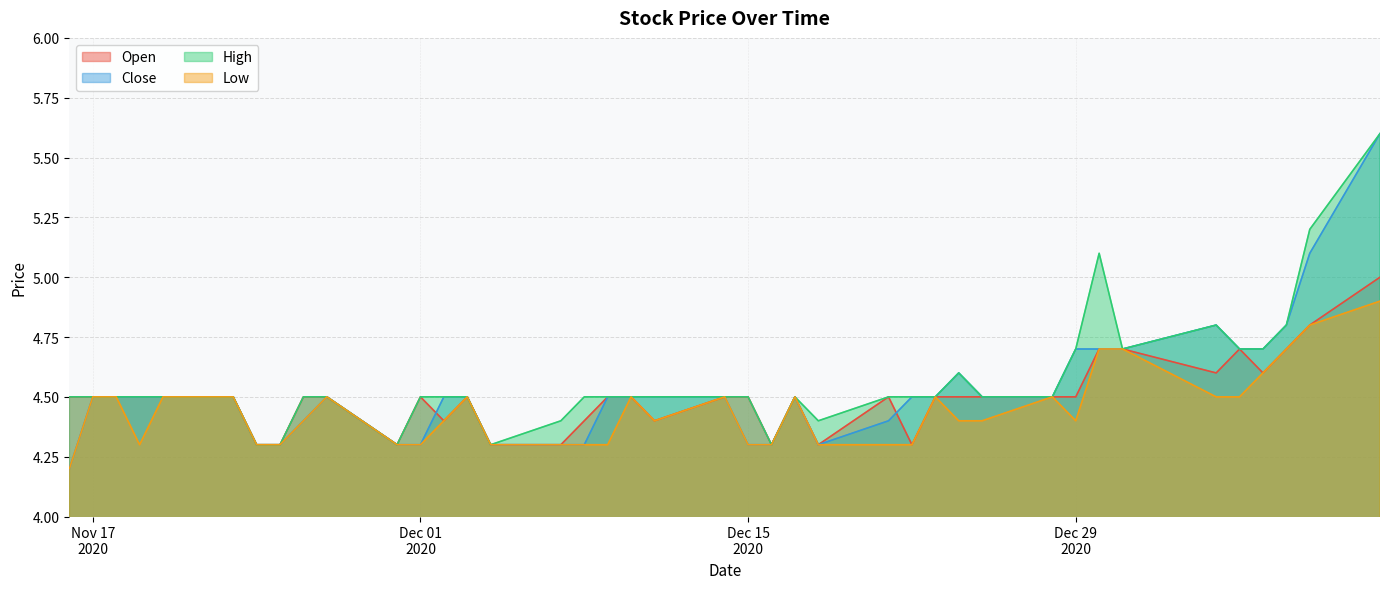

What is the label of the 28th point from the left?

23-12-20